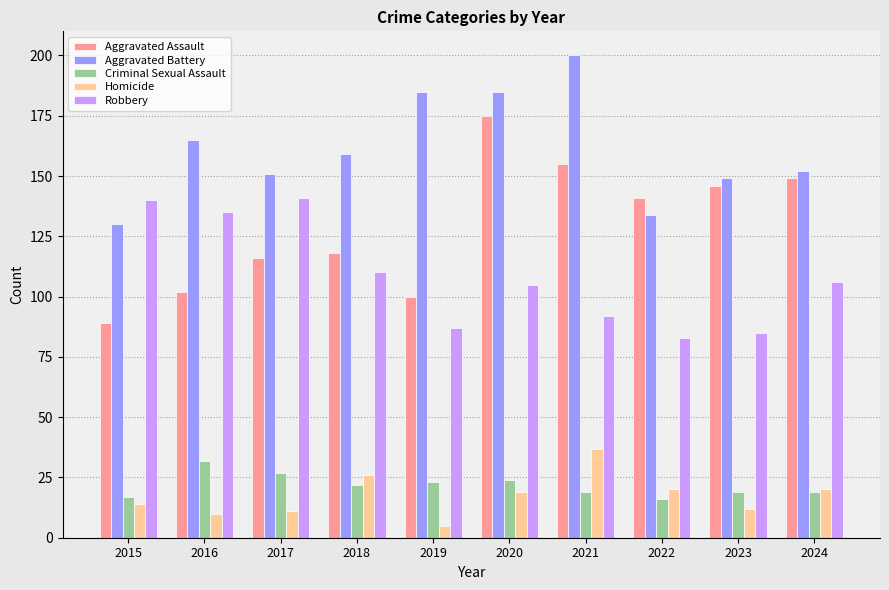

At which label is Aggravated Battery closest to 165?

2016